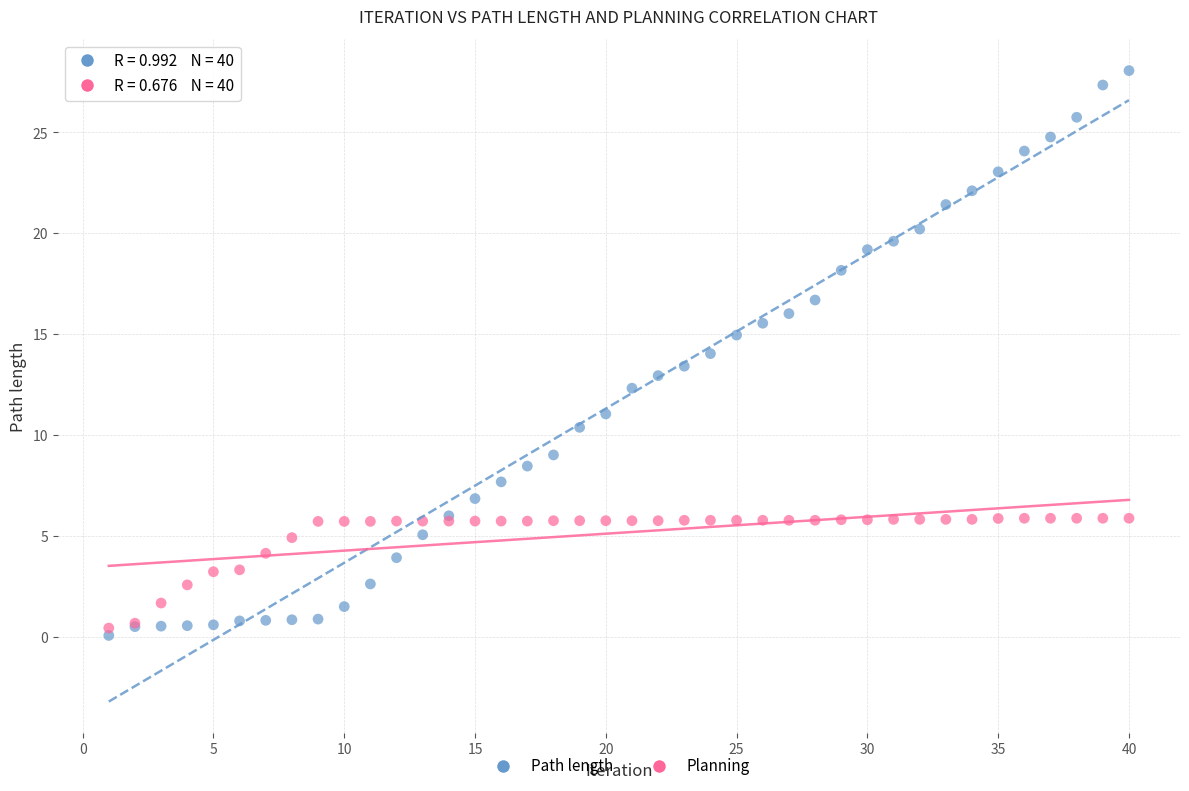

Which series contains the highest Y value?

Path length